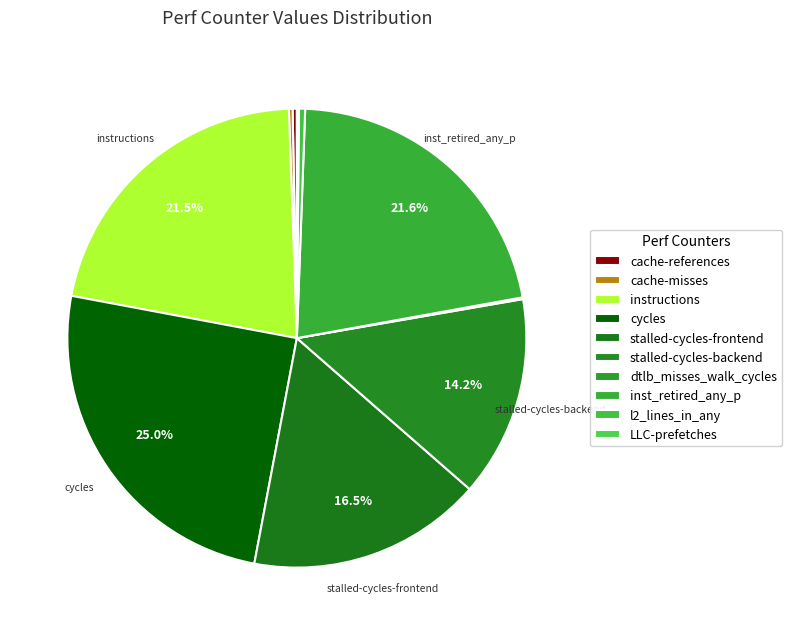

Between inst_retired_any_p and LLC-prefetches, which is larger?

inst_retired_any_p